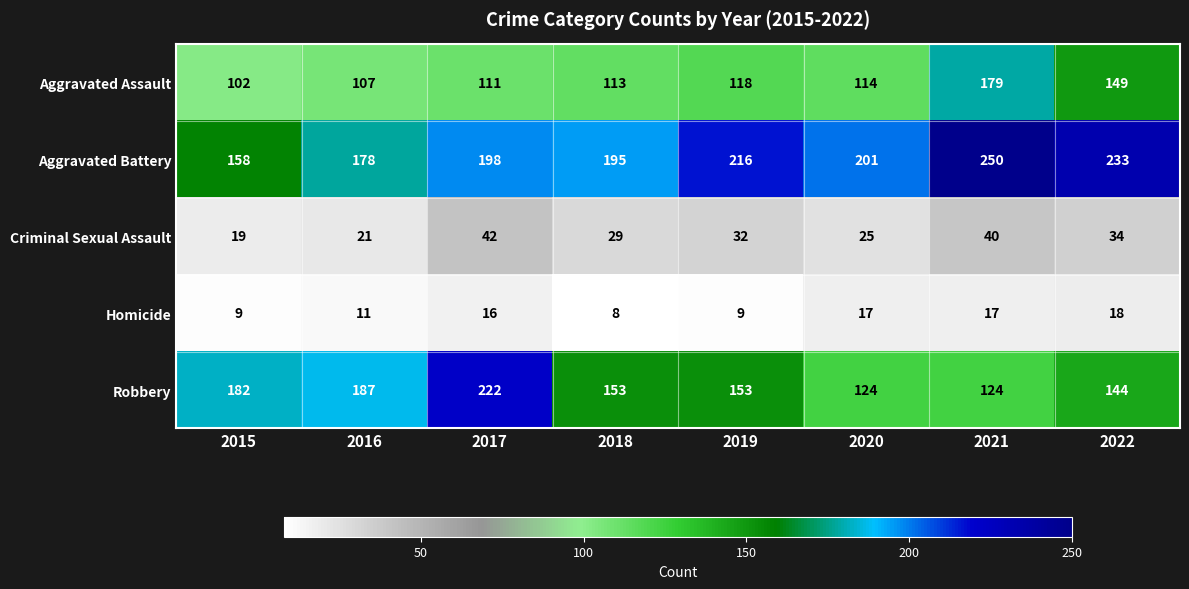

Between 2017 and 2021, which series saw the biggest shift?

Robbery